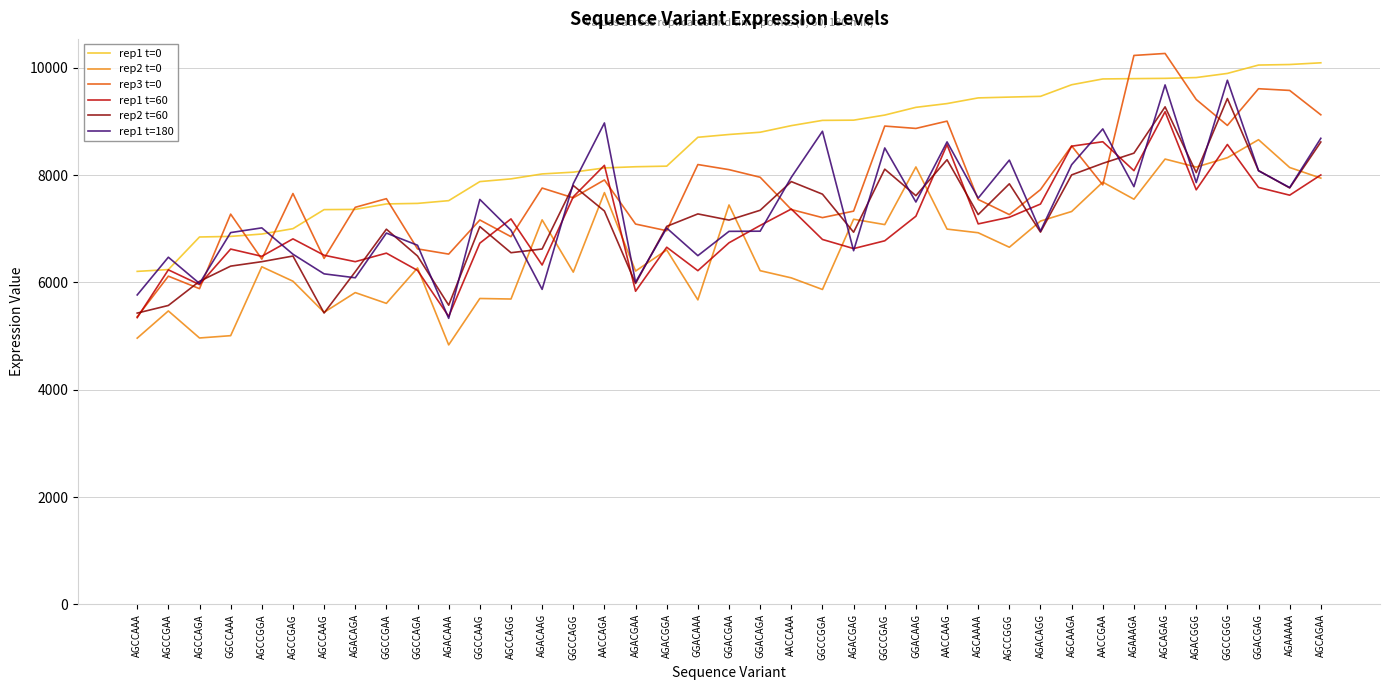

What is the total value across all series at AGCCAGG?

41190